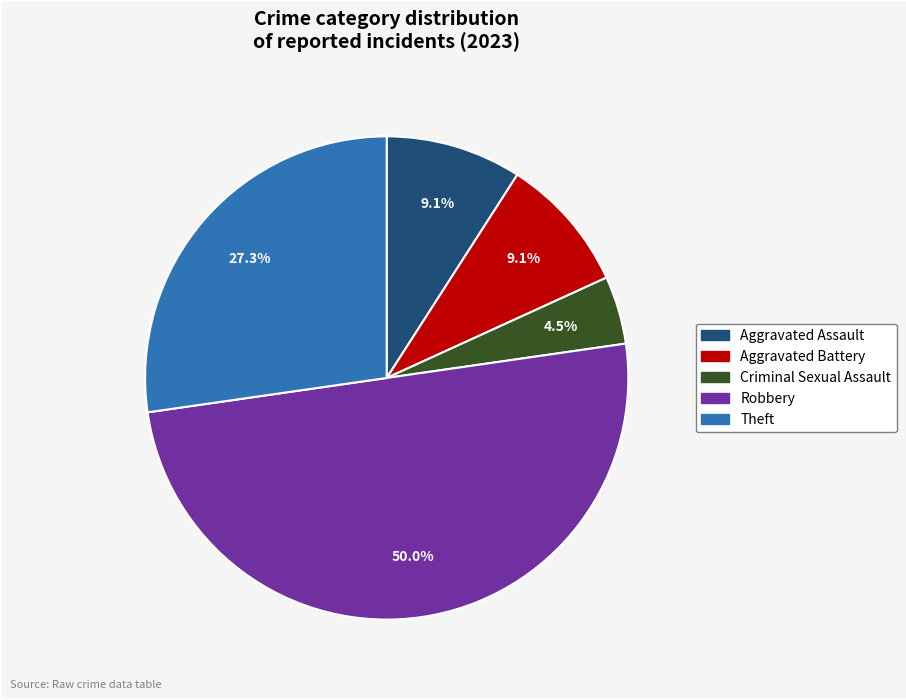

Combined, do Criminal Sexual Assault and Aggravated Assault account for over 50%?

No